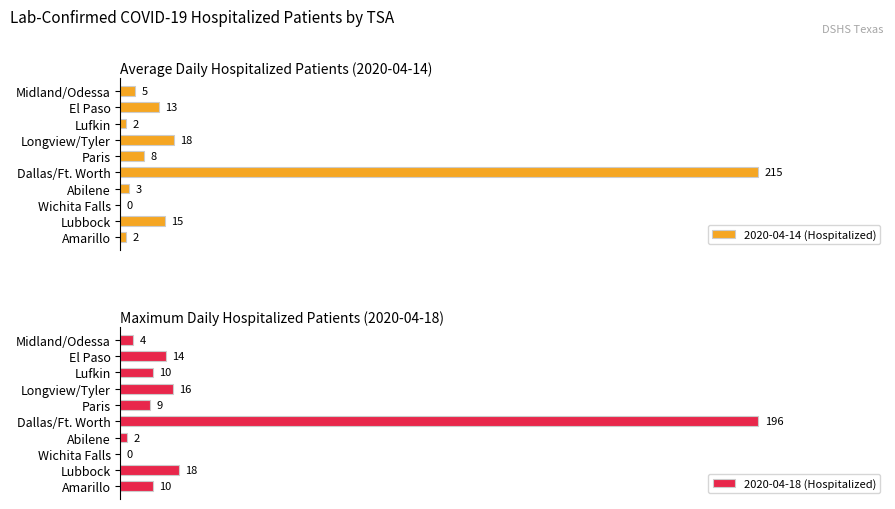

Between Lufkin and Wichita Falls, which is larger?

Lufkin